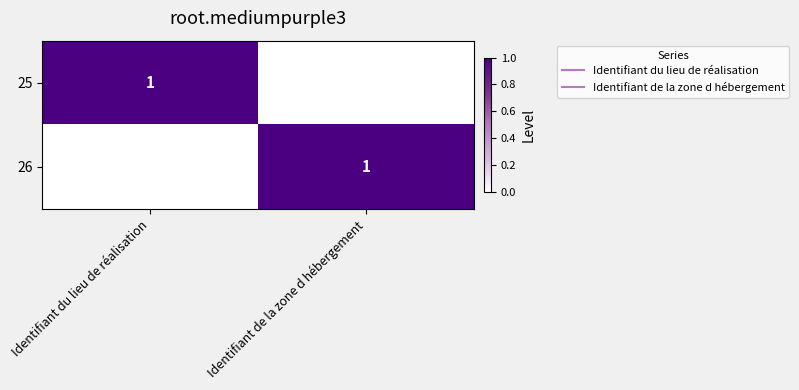

True or false: 25 has a value of 0 at Identifiant du lieu de réalisation.

False